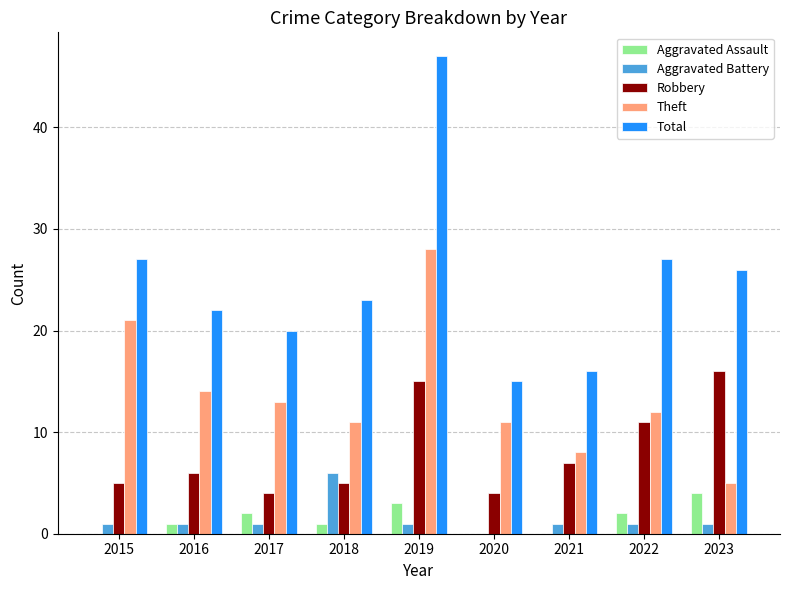

True or false: Robbery has a value of 16 at 2023.

True